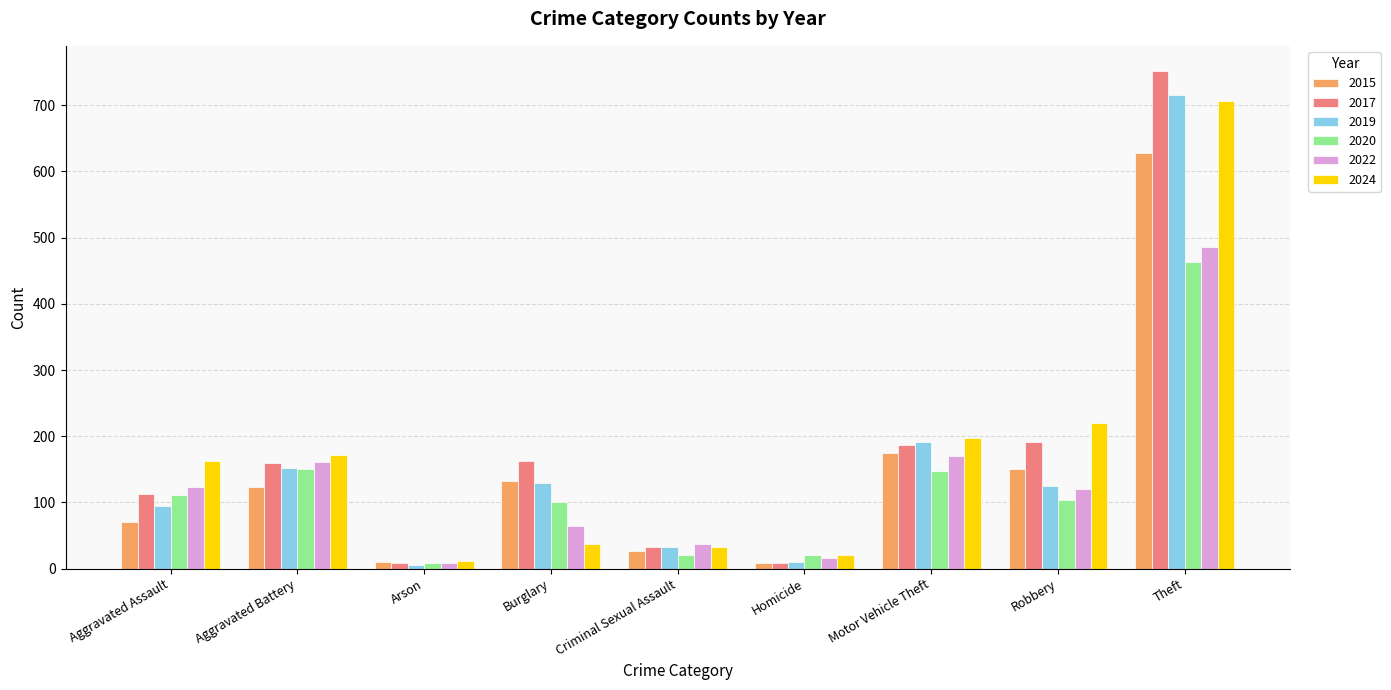

At which label does 2020 first exceed 103?

Aggravated Assault